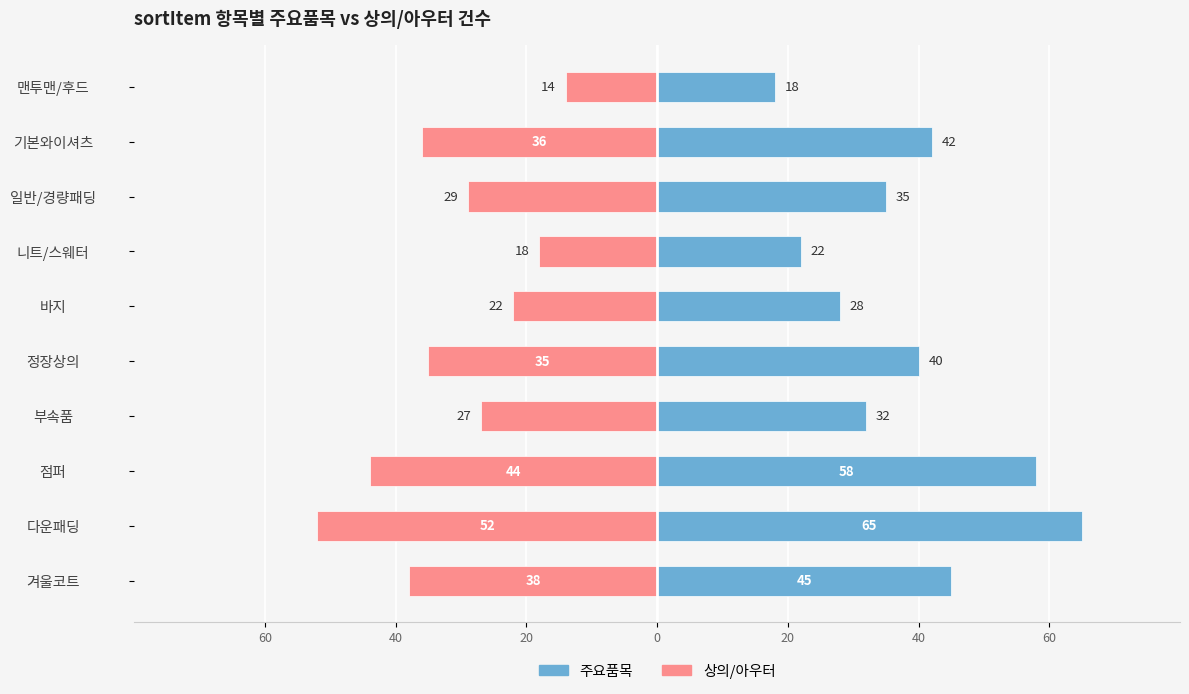

True or false: 상의/아우터 has a value of -29 at 점퍼.

False